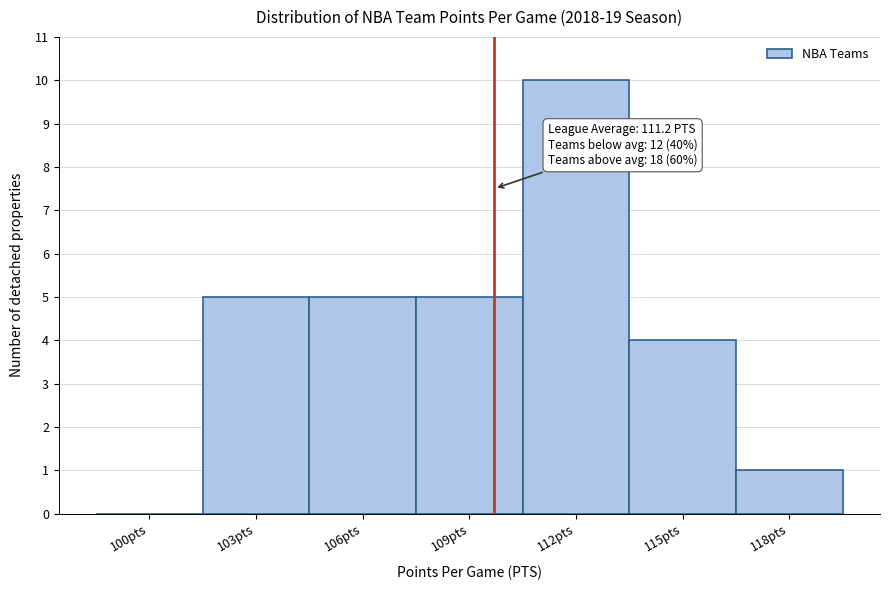

Reading left to right, what are all the values shown in this chart?

100pts=0	103pts=5	106pts=5	109pts=5	112pts=10	115pts=4	118pts=1